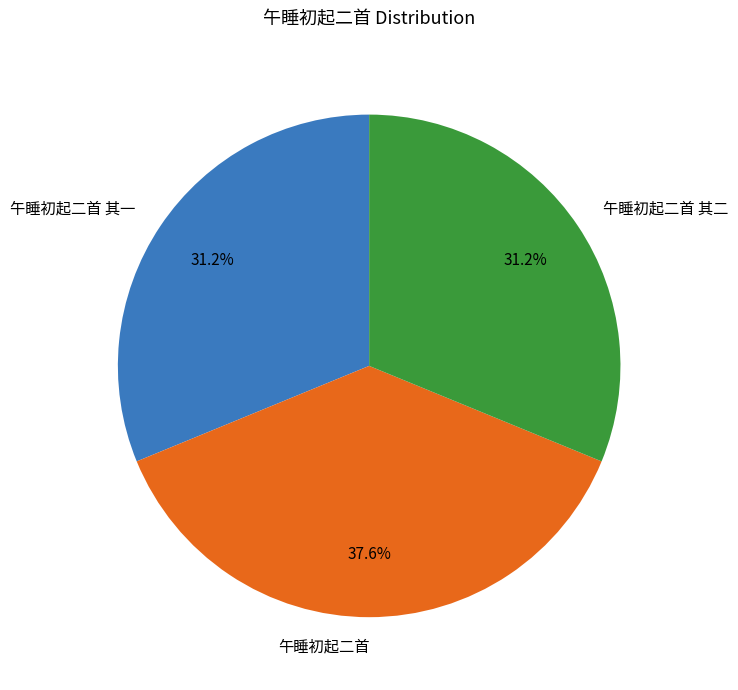

Which category has the biggest portion of the pie?

午睡初起二首